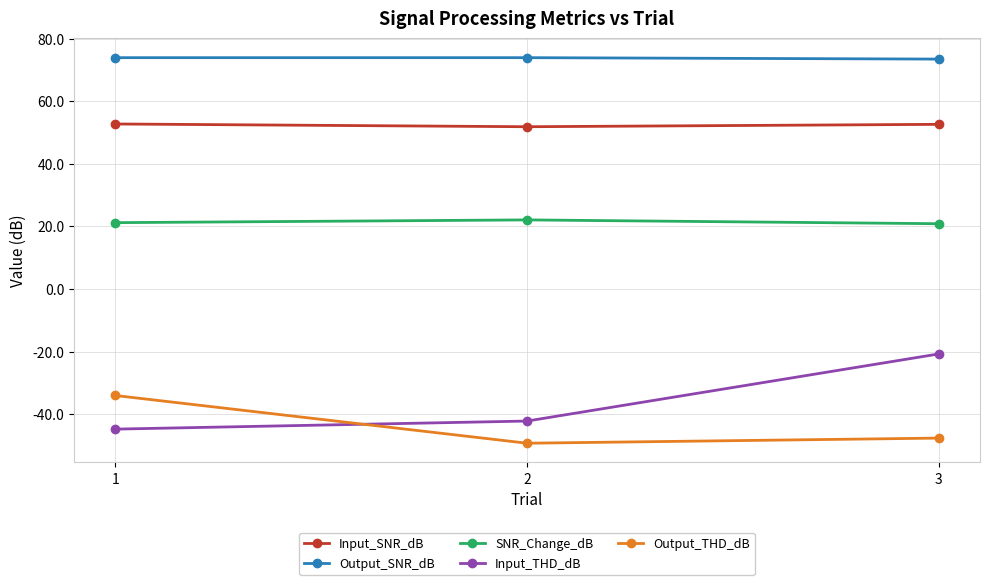

What is the minimum value for Output_THD_dB?

-49.3